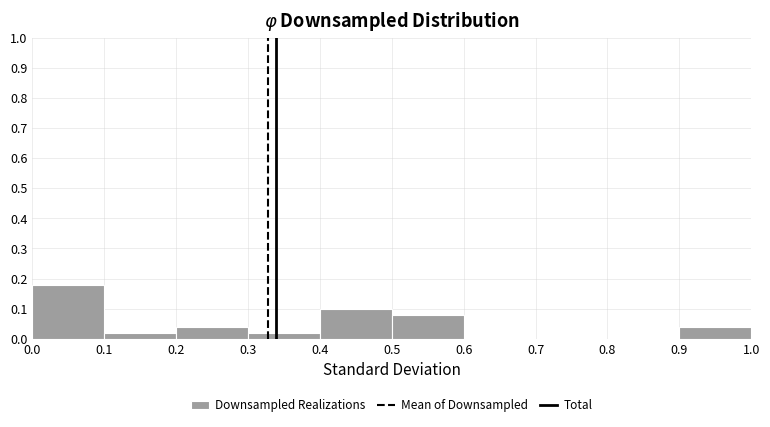

Reading left to right, transcribe this chart: for each bar, give the range it covers on the x-axis and its height. The values are not printed on the chart, so give them approximately, as read against the axis.

0.0 to 0.1: 0.18
0.1 to 0.2: 0.02
0.2 to 0.3: 0.04
0.3 to 0.4: 0.02
0.4 to 0.5: 0.10
0.5 to 0.6: 0.08
0.6 to 0.7: 0
0.7 to 0.8: 0
0.8 to 0.9: 0
0.9 to 1.0: 0.04